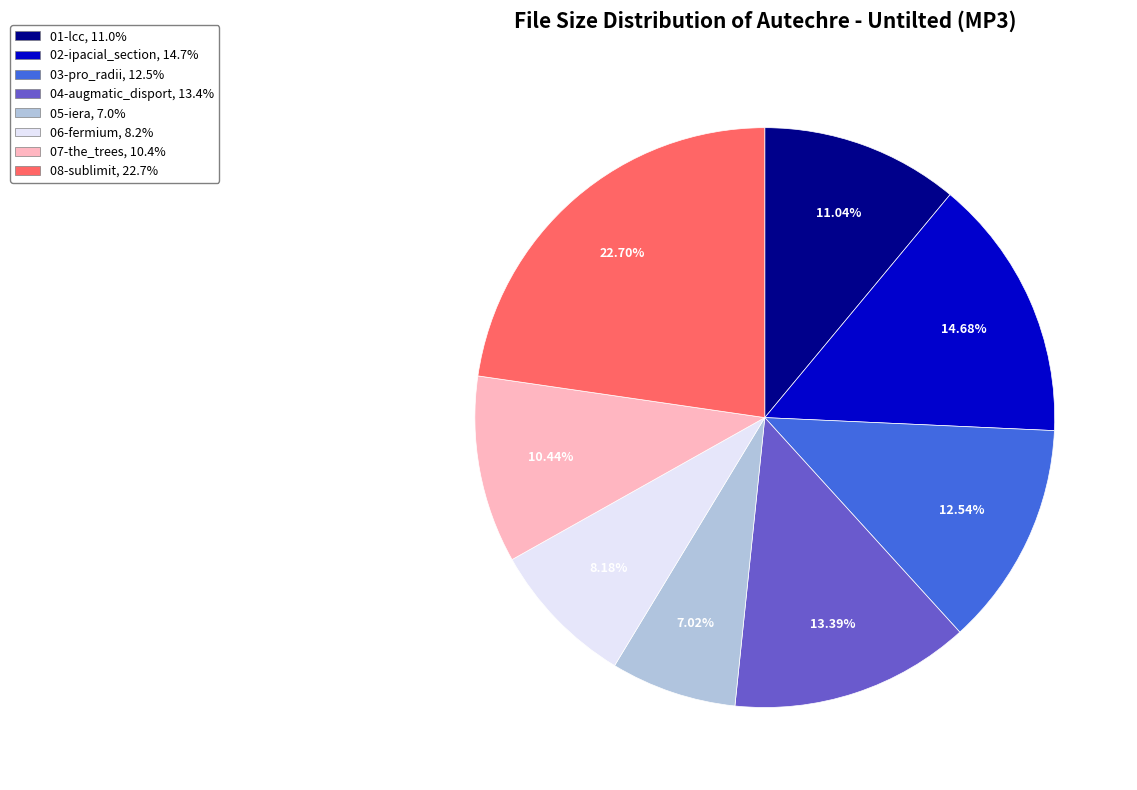

Rank the categories by value from highest to lowest.

08-sublimit, 02-ipacial_section, 04-augmatic_disport, 03-pro_radii, 01-lcc, 07-the_trees, 06-fermium, 05-iera